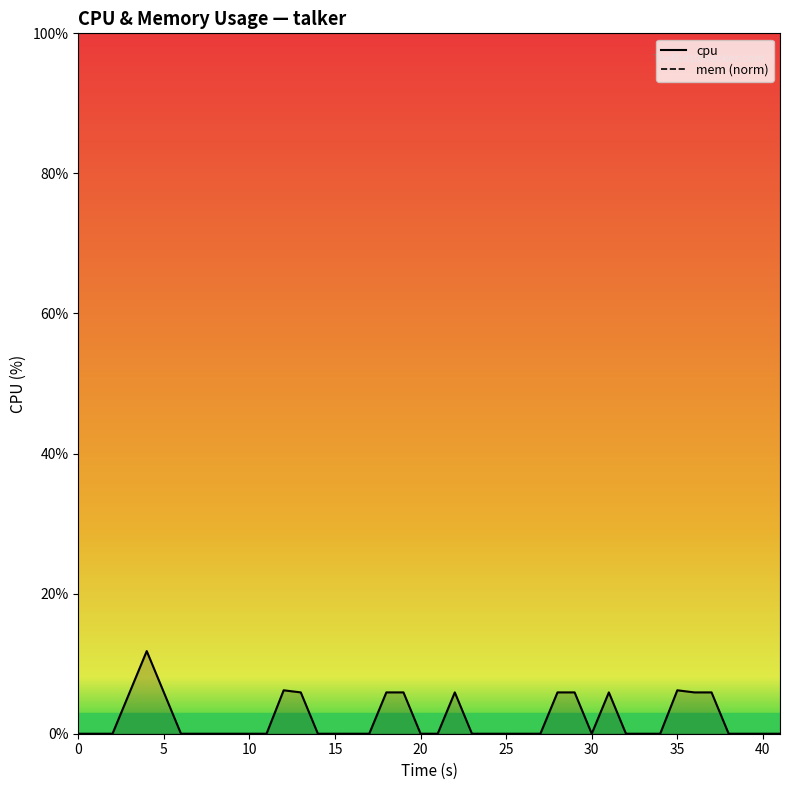

True or false: cpu and mem (norm) intersect in this chart.

False